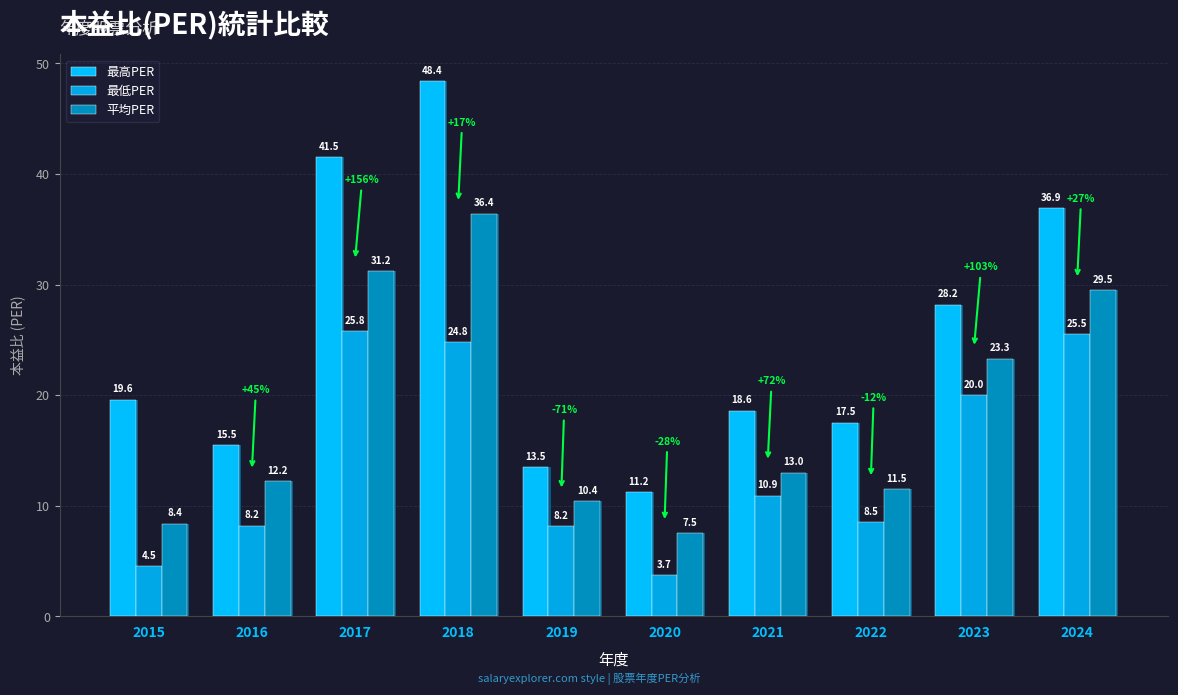

Between 2016 and 2023, which series saw the biggest shift?

最高PER